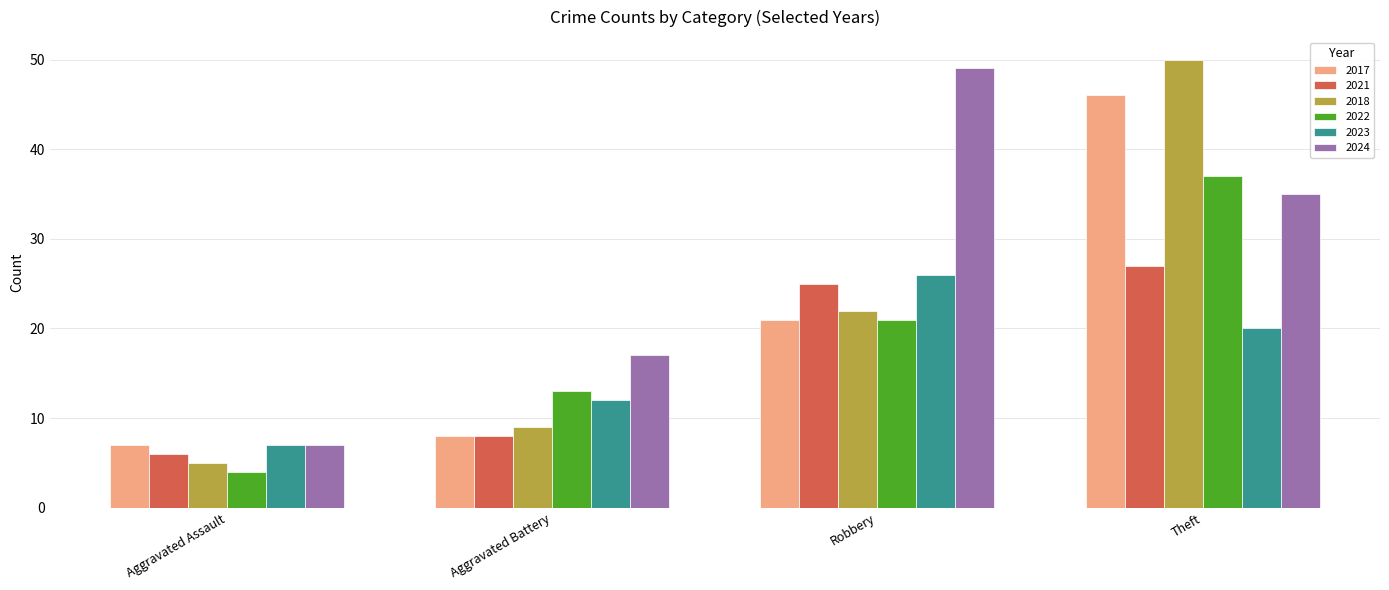

Which series has the widest spread of values?

2018